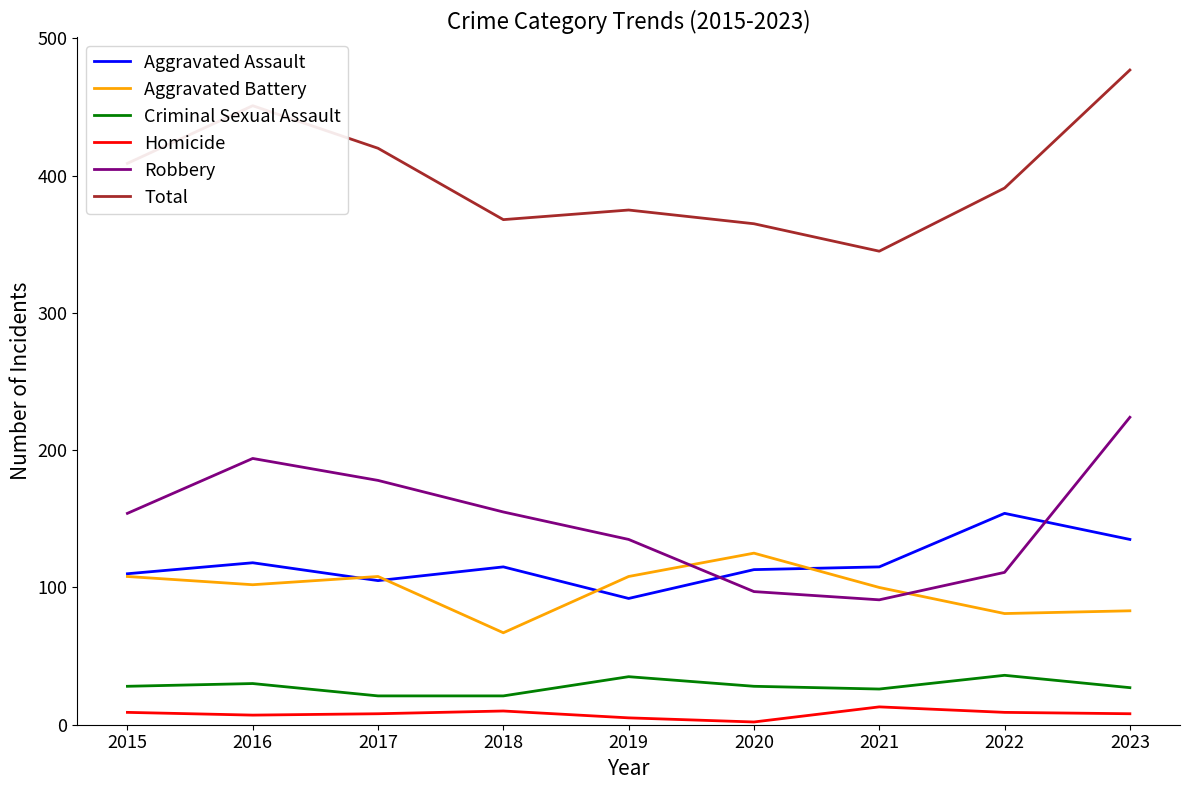

What are all the series names shown in the legend?

Aggravated Assault, Aggravated Battery, Criminal Sexual Assault, Homicide, Robbery, Total